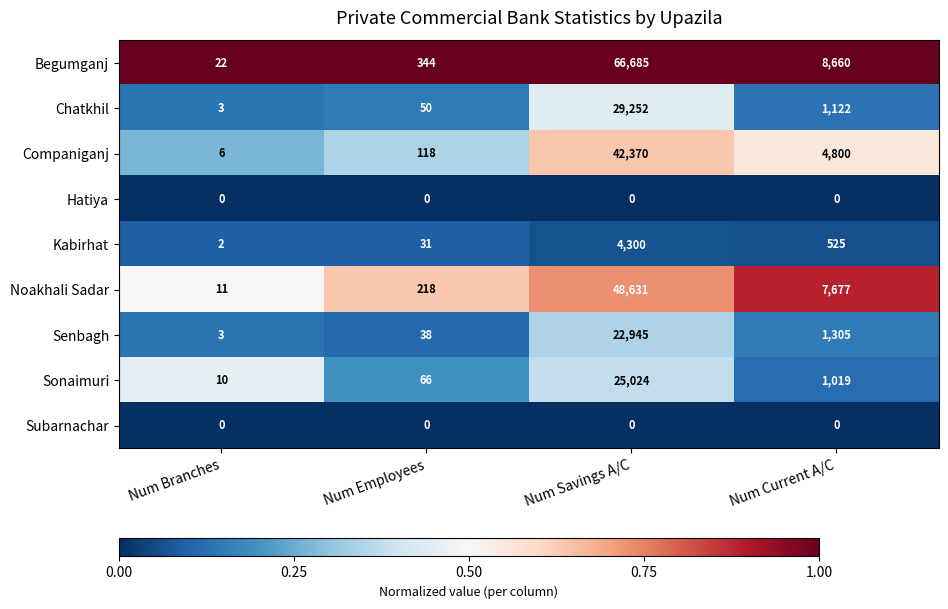

Which label corresponds to the largest value in the chart?

Num Savings A/C